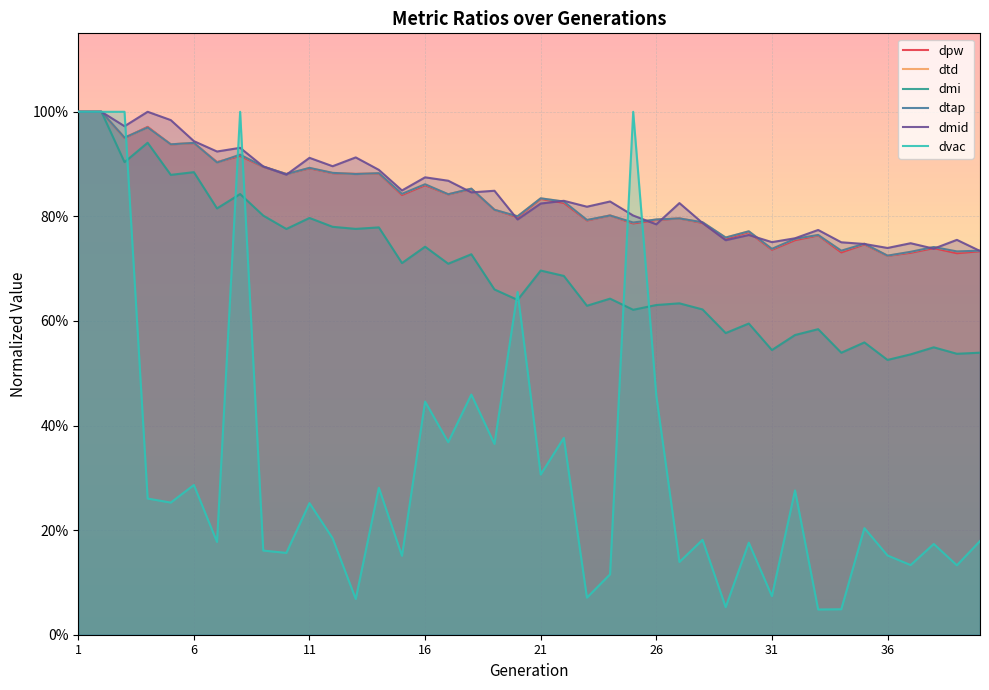

What is the value of the dmi point at the 20th from the left?

0.6